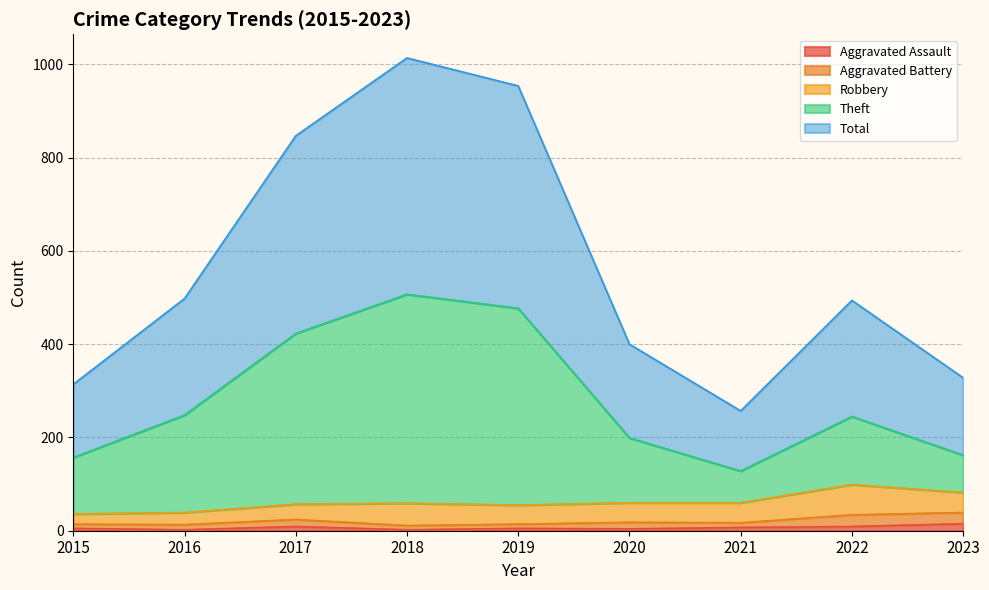

At how many categories does at least one series exceed 87?

9